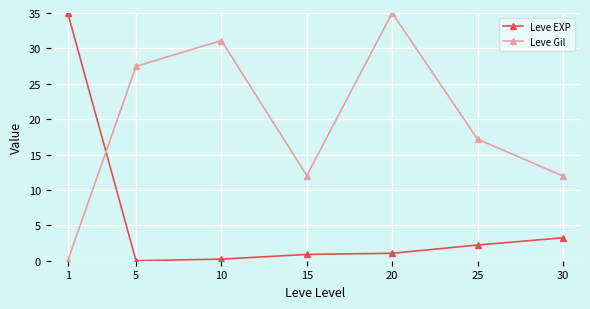

What is the sum of all Leve EXP values?

42.6